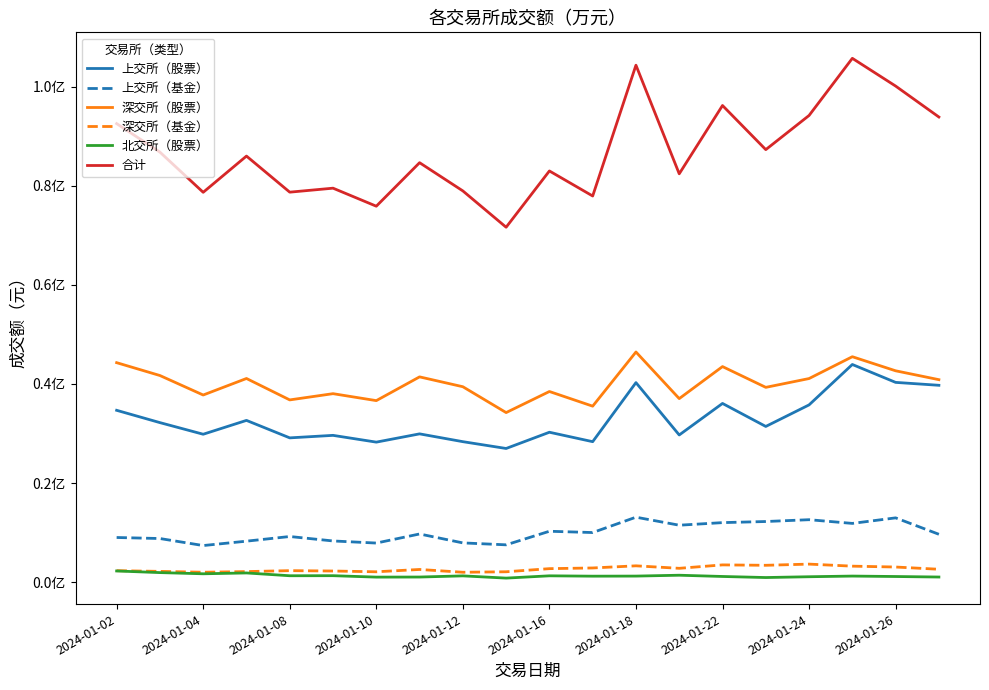

Is this an area chart (filled region under the line)?

No